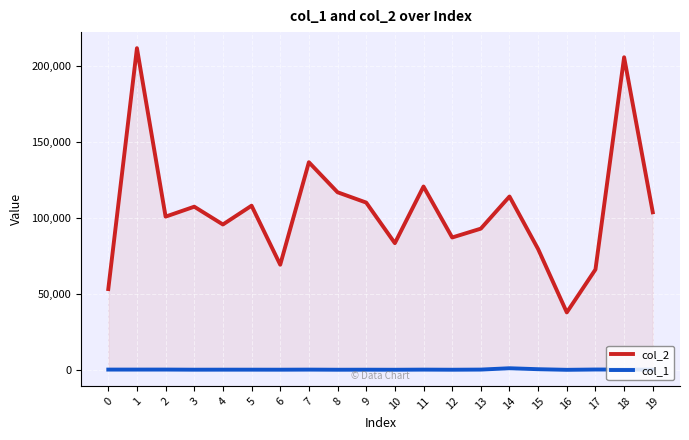

Reading left to right, list all the values displayed in this chart.

col_2: 53285	211752	100948	107481	95772	108145	69314	136724	116984	110194	83492	120747	87223	93045	114180	79566	37948	66186	205776	103798
col_1: 324	325	334	253	271	268	252	306	228	255	216	302	232	325	1210	573	172	373	340	261